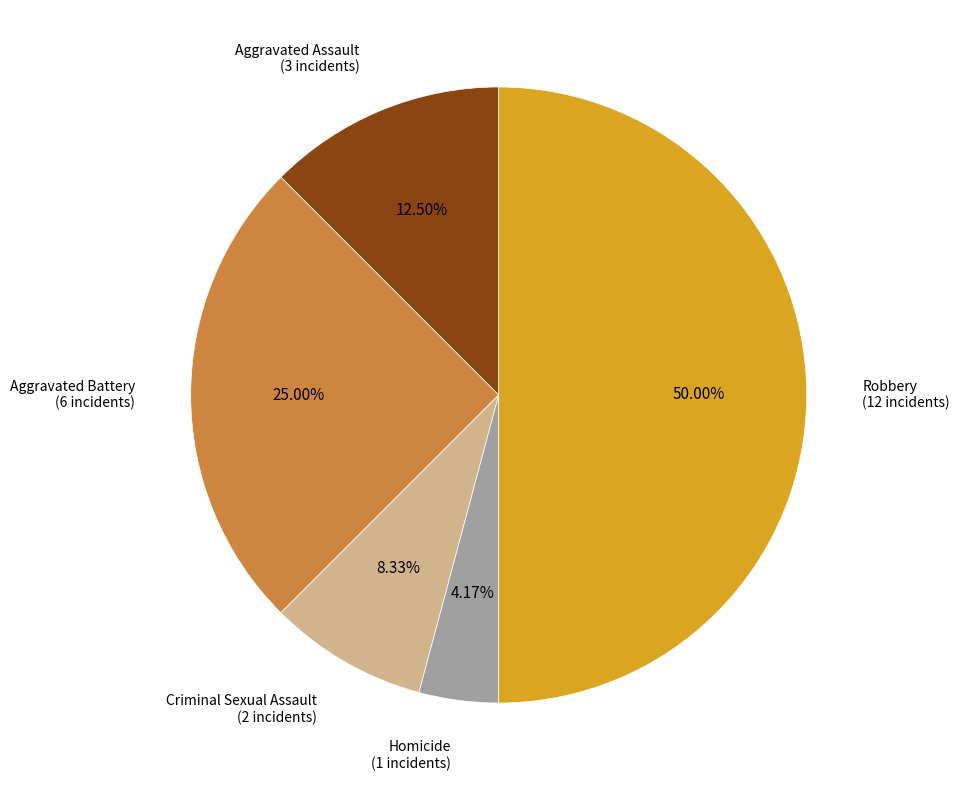

Count the number of slices in the pie.

5